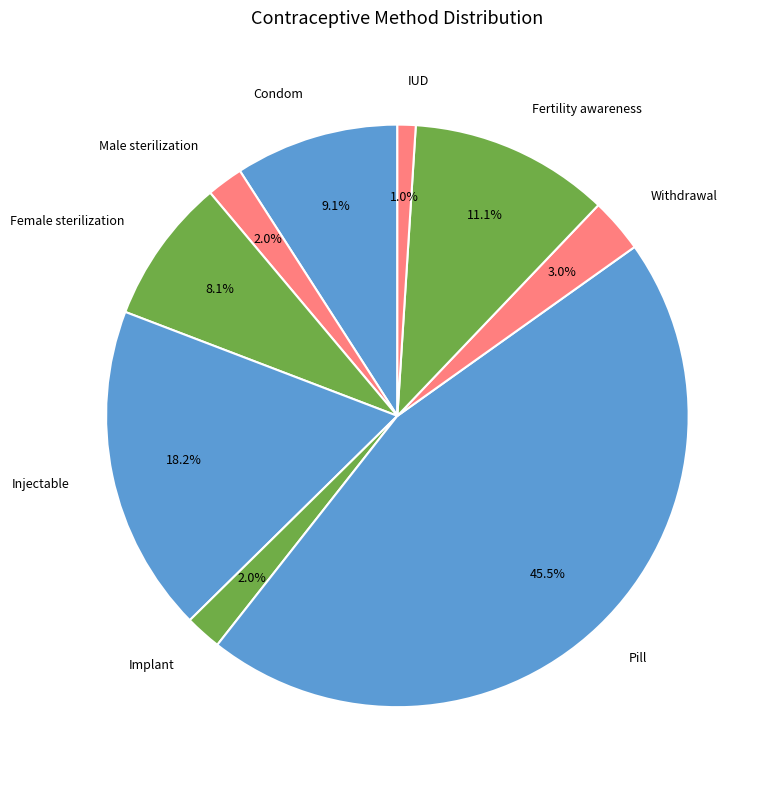

Combined, do Fertility awareness and Condom account for over 50%?

No